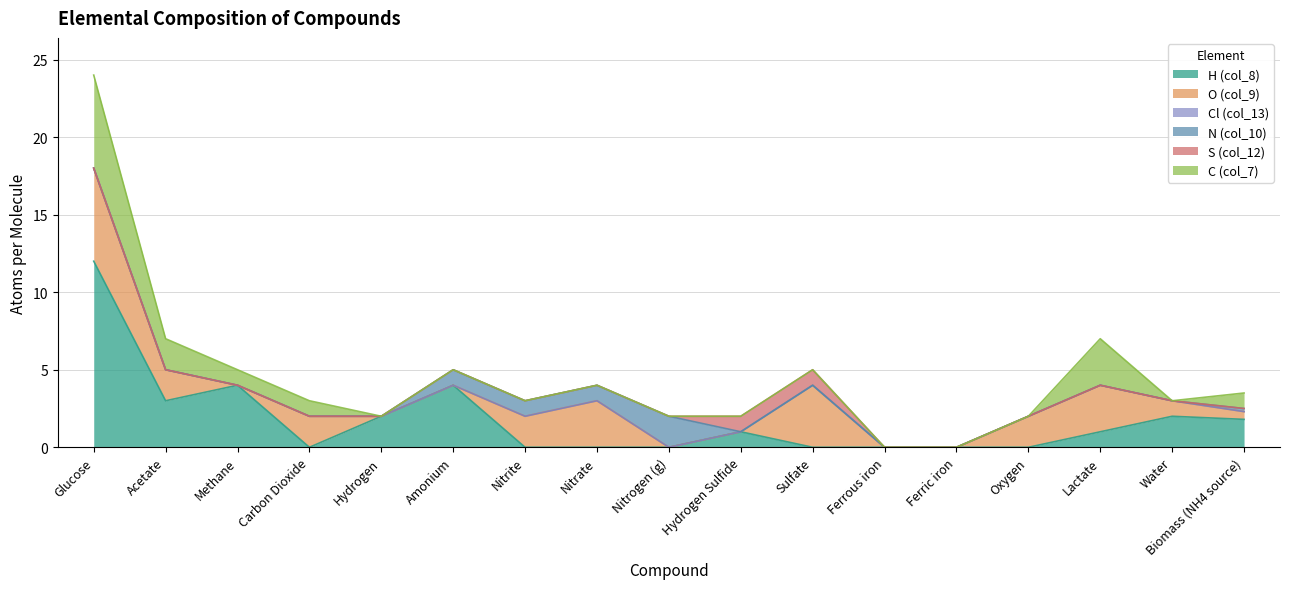

Does the chart display data point markers on the line(s)?

No